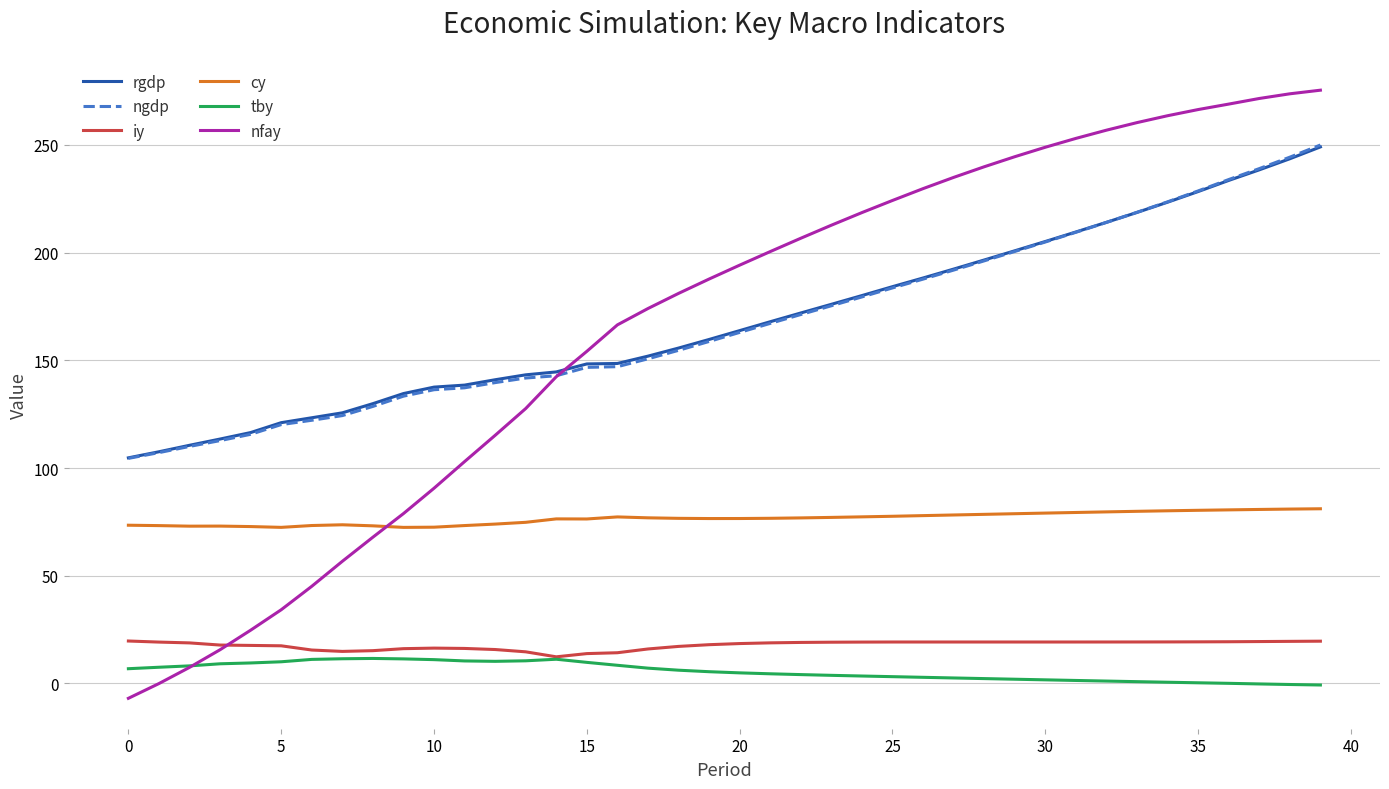

What is the smallest value displayed?

-6.9